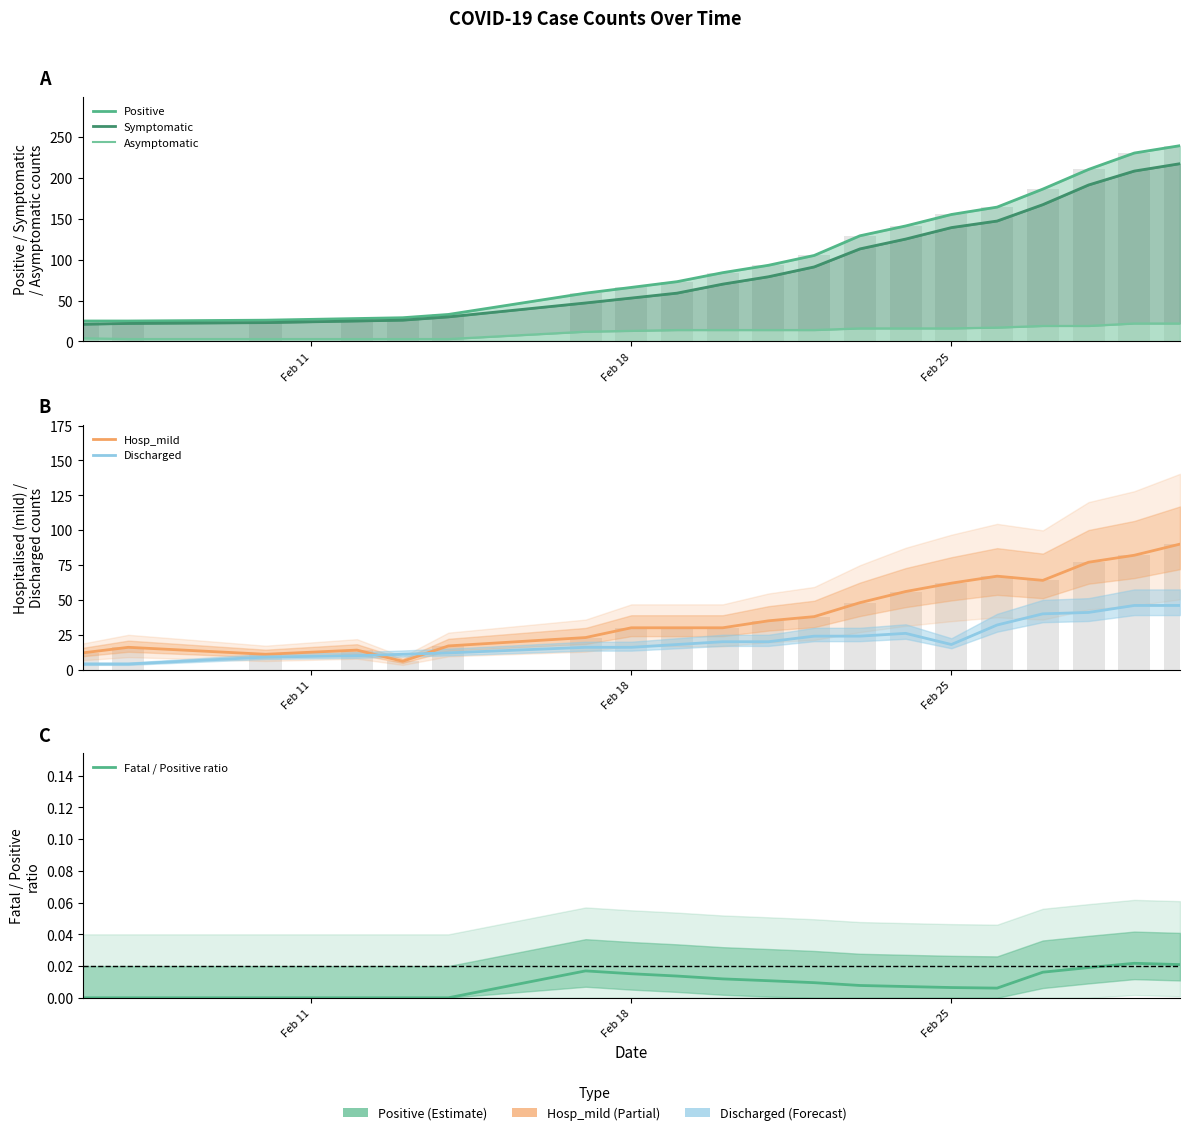

Is it true that Asymptomatic equals 3.0 at 6?

False